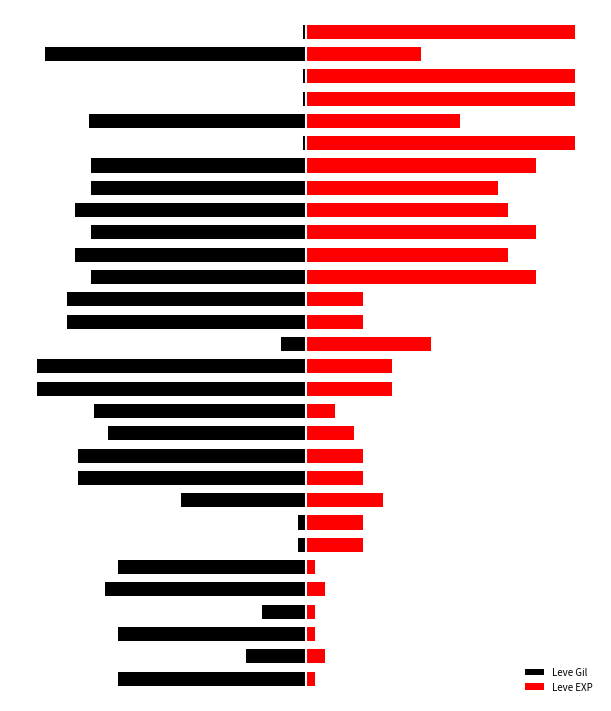

What is the approximate value of Leve EXP at 7?

21.4